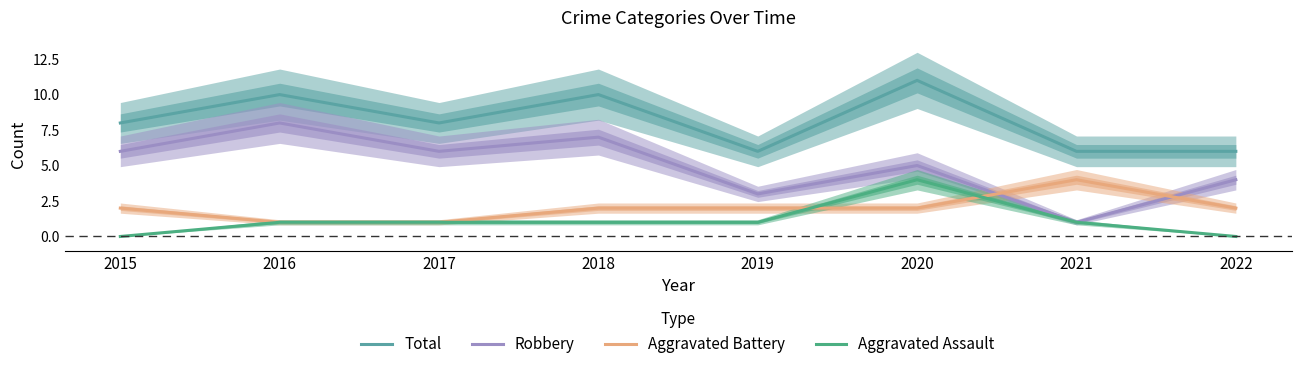

Read the Total value at 2015.

8